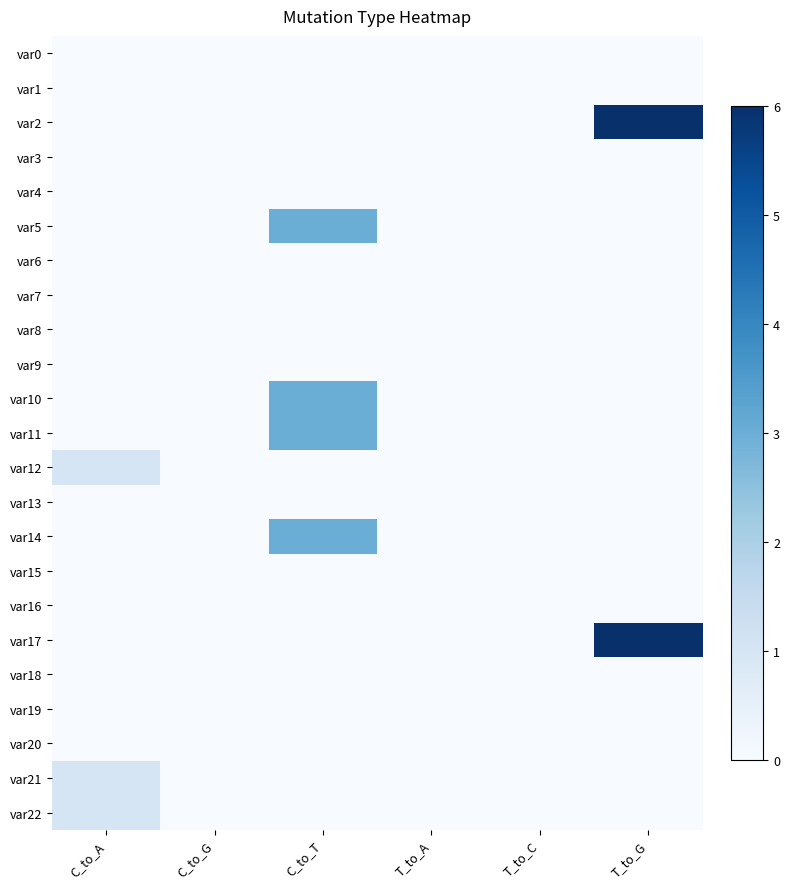

What is the difference between the highest and lowest values at C_to_T?

3